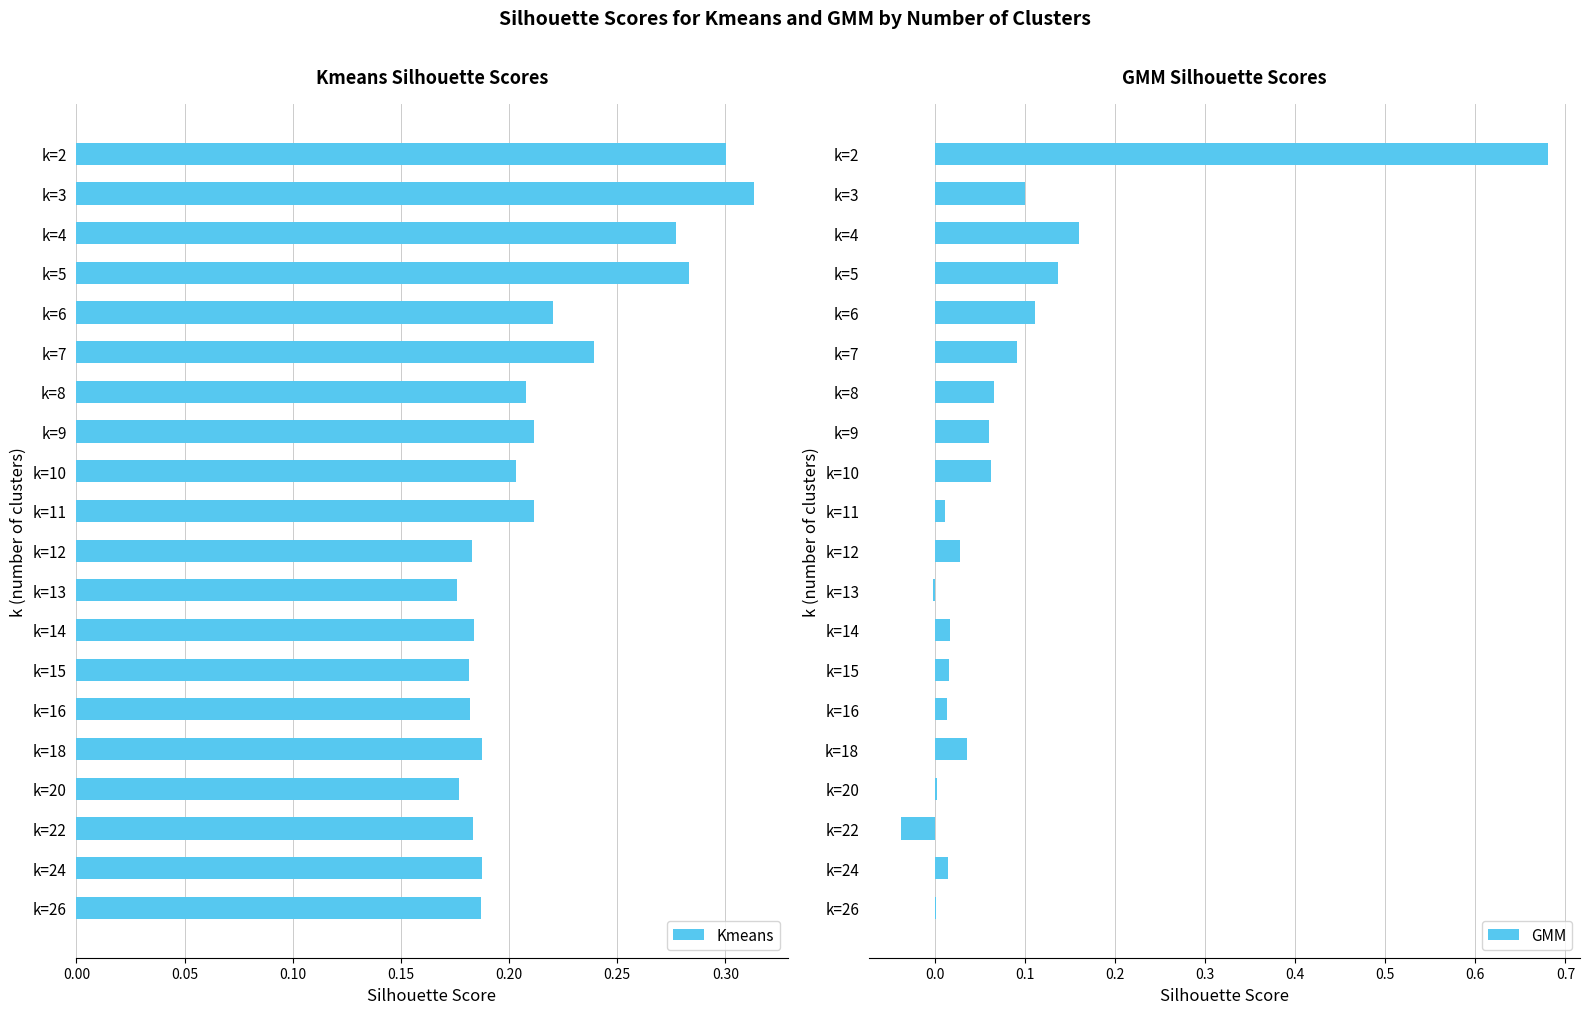

Reading right to left, what are all the values shown in this chart?

Kmeans: 0.2	0.2	0.2	0.2	0.2	0.2	0.2	0.2	0.2	0.2	0.2	0.2	0.2	0.2	0.2	0.2	0.3	0.3	0.3	0.3
GMM: 0.0	0.0	-0.0	0.0	0.0	0.0	0.0	0.0	-0.0	0.0	0.0	0.1	0.1	0.1	0.1	0.1	0.1	0.2	0.1	0.7